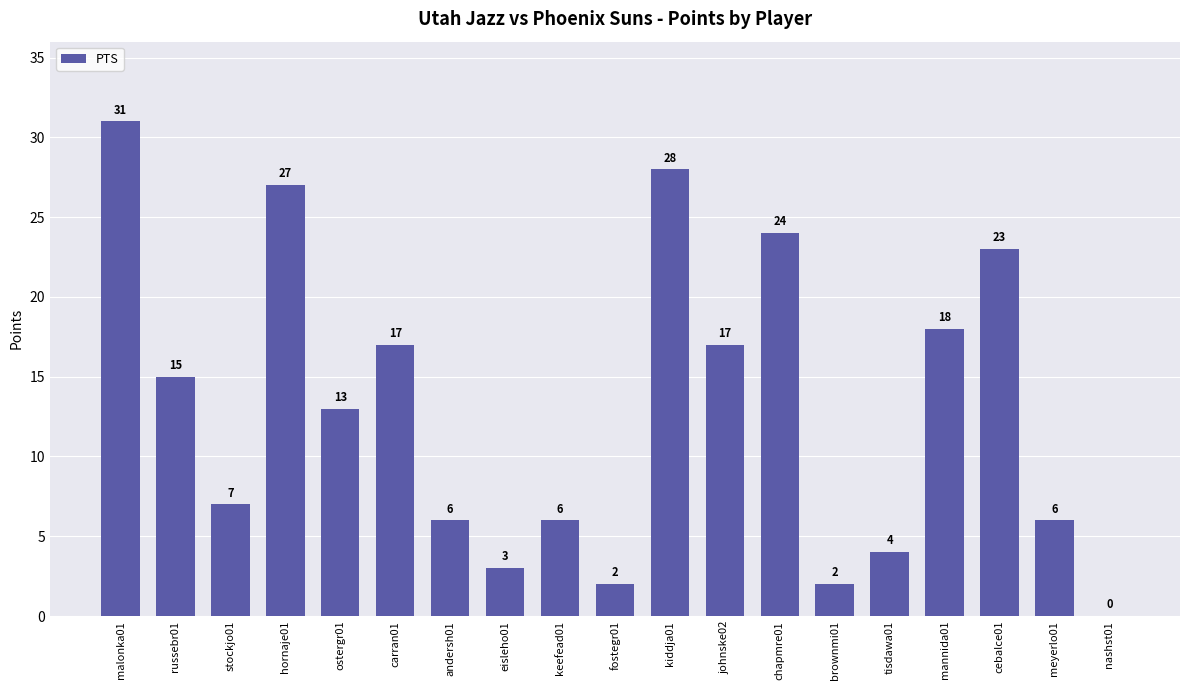

What is the maximum value shown in the chart?

31